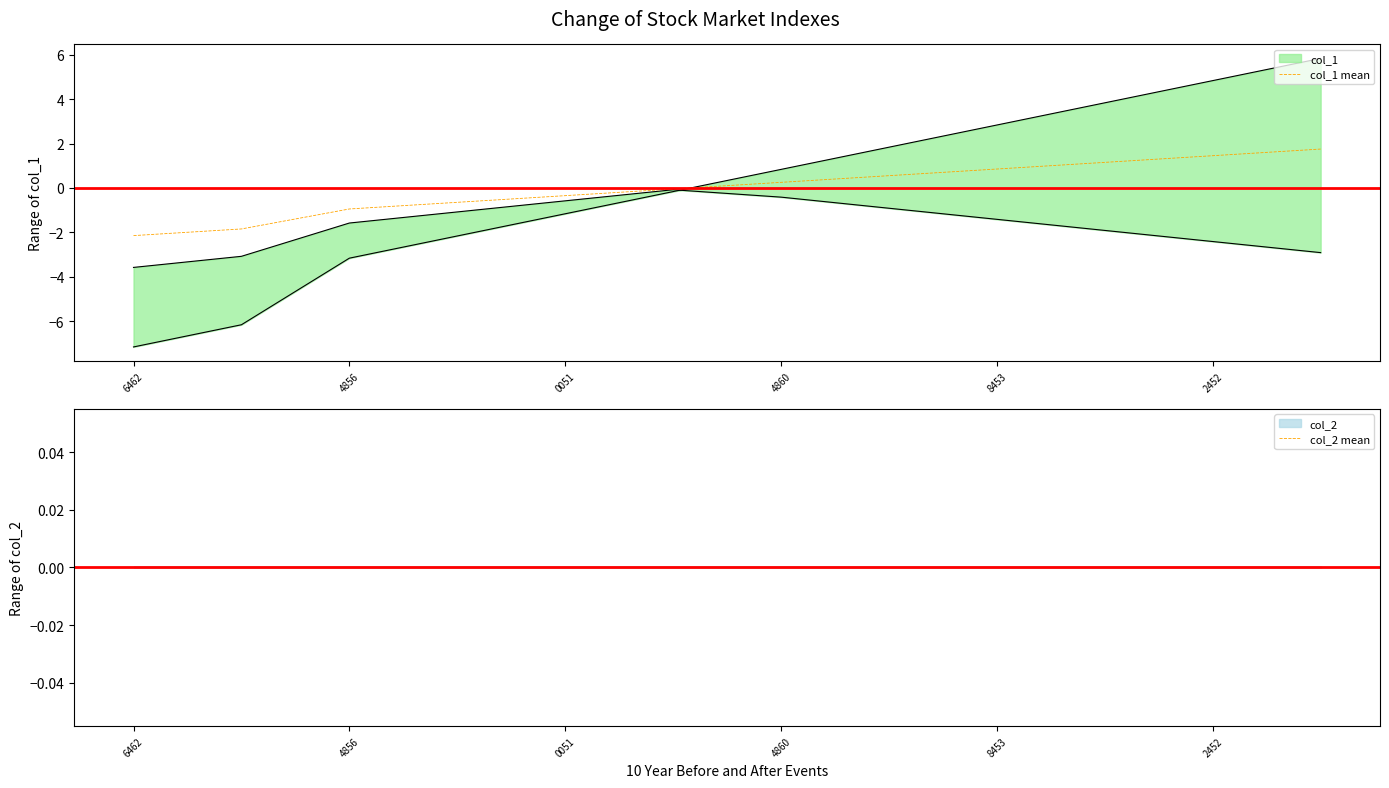

The col_1 mean series shows -1.6 at 4856. True or false?

False